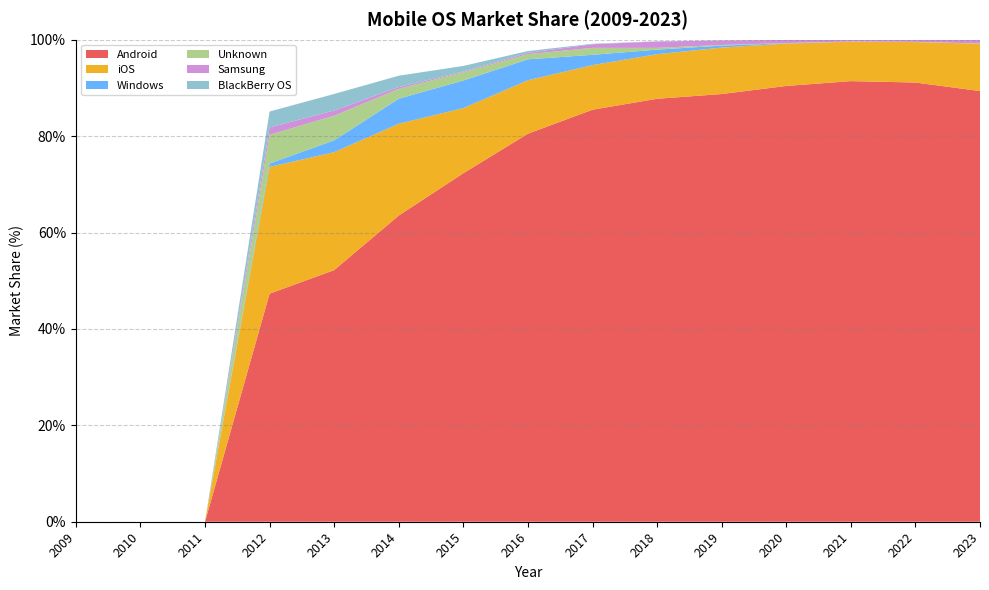

Reading right to left, list all the values displayed in this chart.

Android: 2023=89.3	2022=91.1	2021=91.4	2020=90.4	2019=88.7	2018=87.8	2017=85.5	2016=80.5	2015=72.3	2014=63.5	2013=52.2	2012=47.3	2011=0.0	2010=0.0	2009=0.0
iOS: 2023=9.8	2022=8.4	2021=8.2	2020=8.8	2019=9.6	2018=9.2	2017=9.2	2016=11.1	2015=13.5	2014=19.1	2013=24.5	2012=26.3	2011=0.0	2010=0.0	2009=0.0
Windows: 2023=0.0	2022=0.0	2021=0.0	2020=0.1	2019=0.4	2018=0.9	2017=2.1	2016=4.3	2015=5.7	2014=5.2	2013=2.5	2012=0.7	2011=0.0	2010=0.0	2009=0.0
Unknown: 2023=0.0	2022=0.0	2021=0.0	2020=0.0	2019=0.1	2018=0.4	2017=1.4	2016=1.1	2015=1.7	2014=2.0	2013=5.1	2012=6.0	2011=0.0	2010=0.0	2009=0.0
Samsung: 2023=0.8	2022=0.4	2021=0.3	2020=0.7	2019=0.9	2018=1.3	2017=0.7	2016=0.3	2015=0.1	2014=0.4	2013=1.1	2012=1.5	2011=0.0	2010=0.0	2009=0.0
BlackBerry OS: 2023=0.0	2022=0.0	2021=0.0	2020=0.0	2019=0.0	2018=0.0	2017=0.1	2016=0.4	2015=1.1	2014=2.4	2013=3.4	2012=3.3	2011=0.0	2010=0.0	2009=0.0